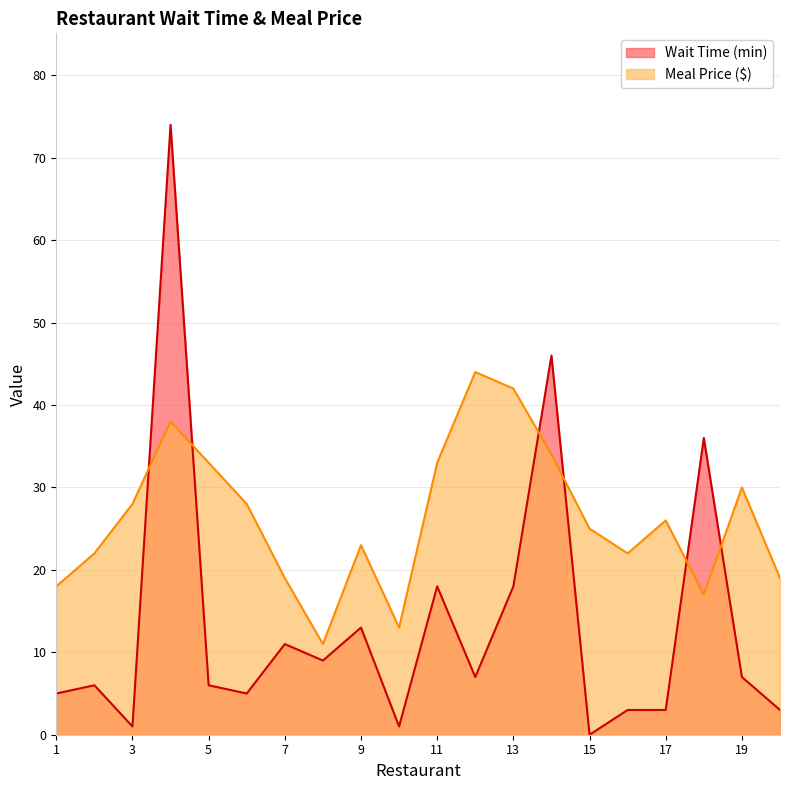

Which category has the lowest value across all series?

15